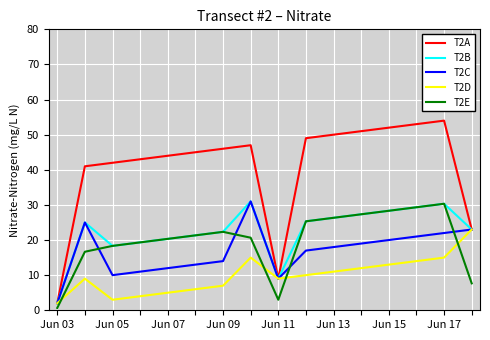

Which series has the largest total across all categories?

T2A